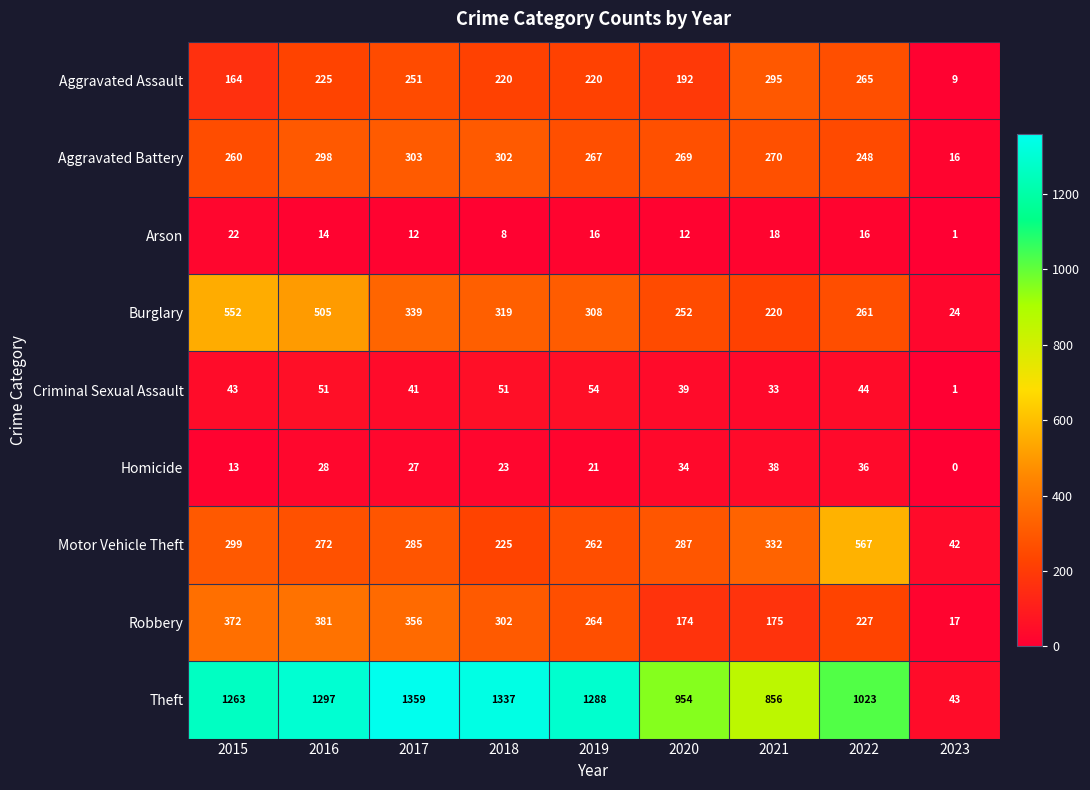

How many values in the Homicide series are below 27?

4